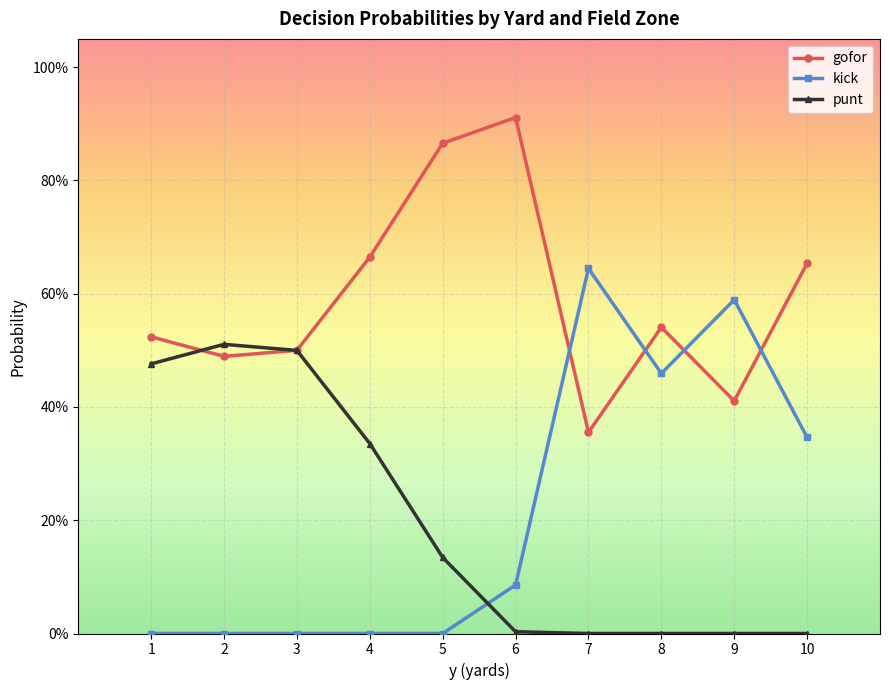

Does the chart have visible grid lines?

Yes